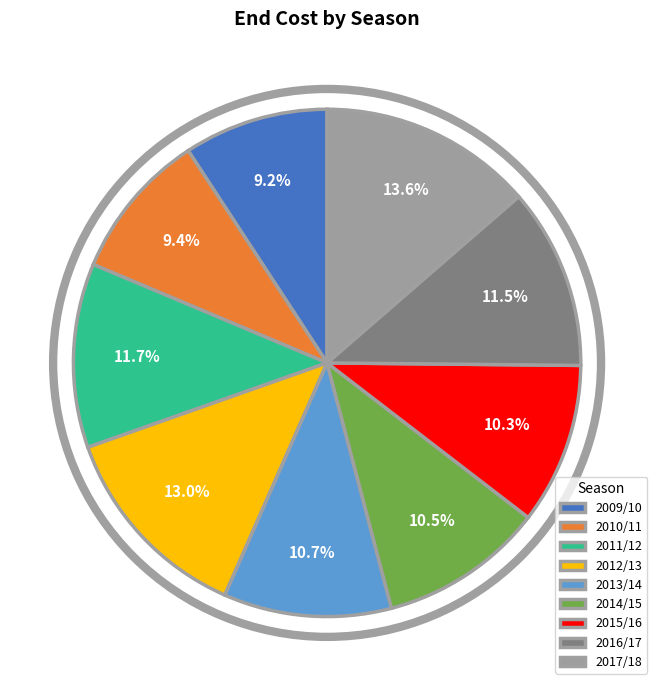

Is there any slice that represents more than half of the pie?

No